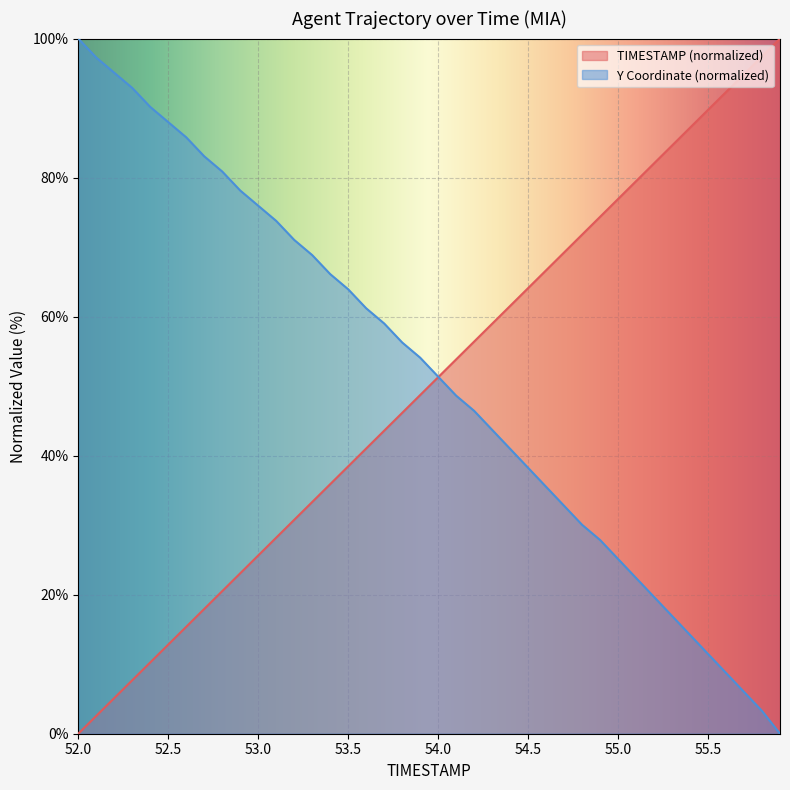

Reading left to right, list all the values displayed in this chart.

TIMESTAMP: 0.0	2.6	5.1	7.7	10.3	12.8	15.4	17.9	20.5	23.1	25.6	28.2	30.8	33.3	35.9	38.5	41.0	43.6	46.2	48.7	51.3	53.8	56.4	59.0	61.5	64.1	66.7	69.2	71.8	74.4	76.9	79.5	82.1	84.6	87.2	89.7	92.3	94.9	97.4	100.0
Y: 100.0	97.3	95.1	92.9	90.2	88.0	85.8	83.1	80.9	78.1	76.0	73.8	71.0	68.9	66.1	63.9	61.2	59.0	56.3	54.1	51.4	48.6	46.4	43.7	41.0	38.3	35.5	32.8	30.1	27.9	25.1	22.4	19.7	16.9	14.2	11.5	8.7	6.0	3.3	0.0